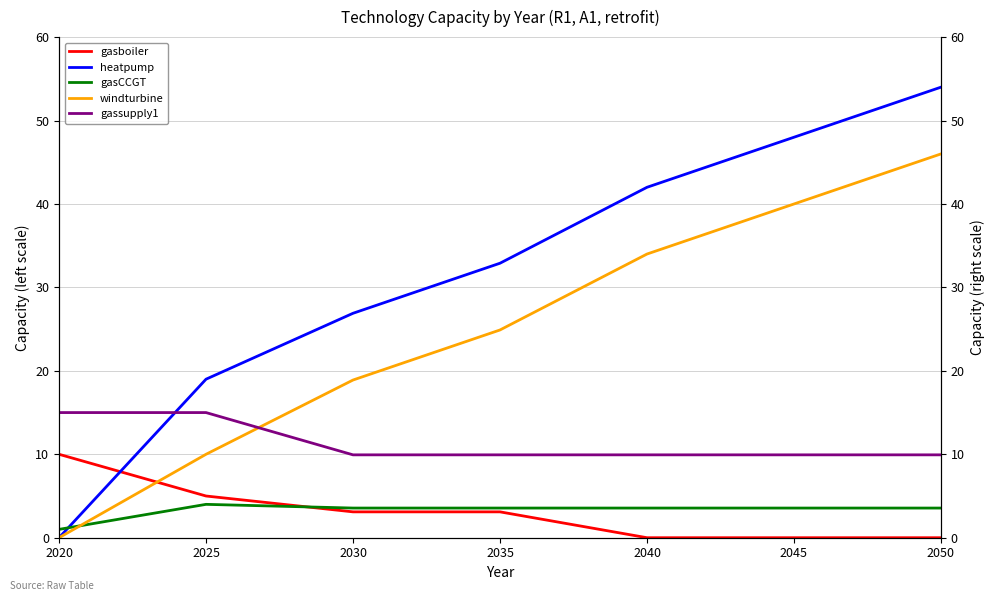

True or false: gasCCGT has more than 2 points higher than both neighbors.

False